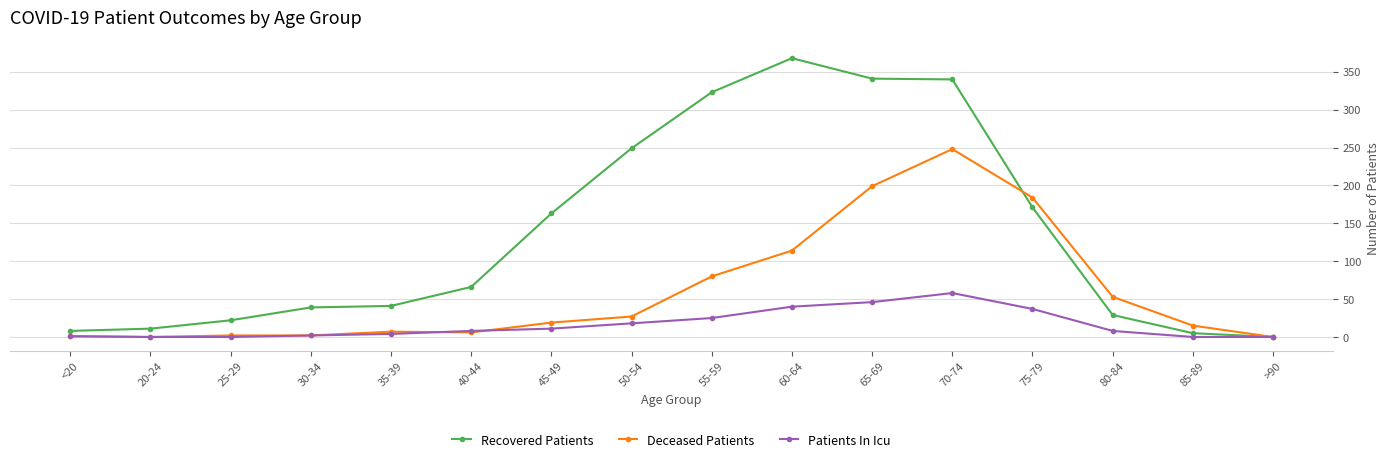

List the series in order of their overall mean, highest first.

Recovered Patients, Deceased Patients, Patients In Icu